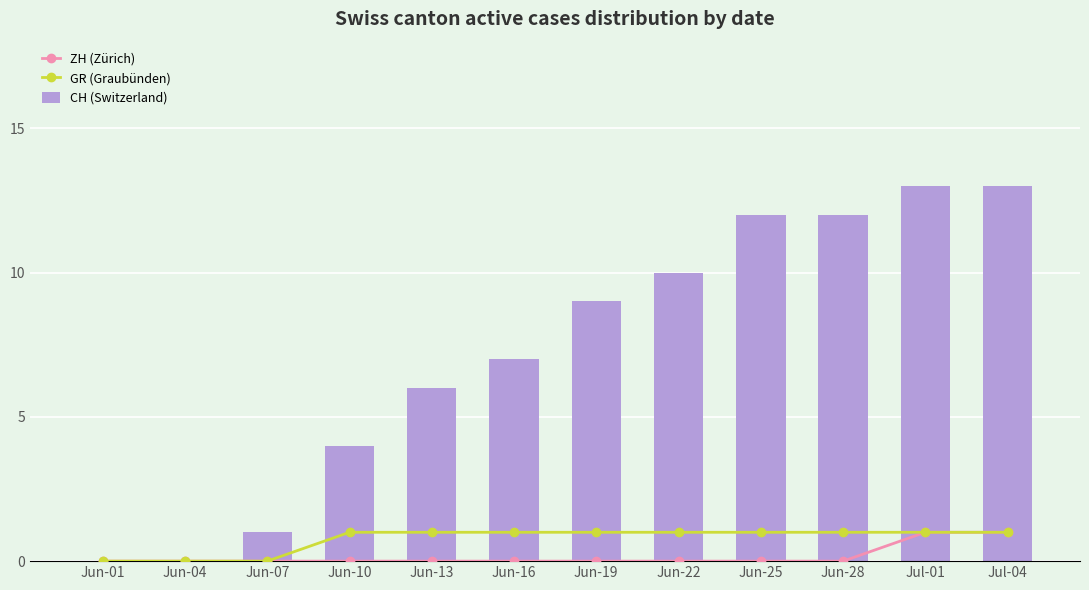

How many GR (Graubünden) values are between 1 and 2?

9